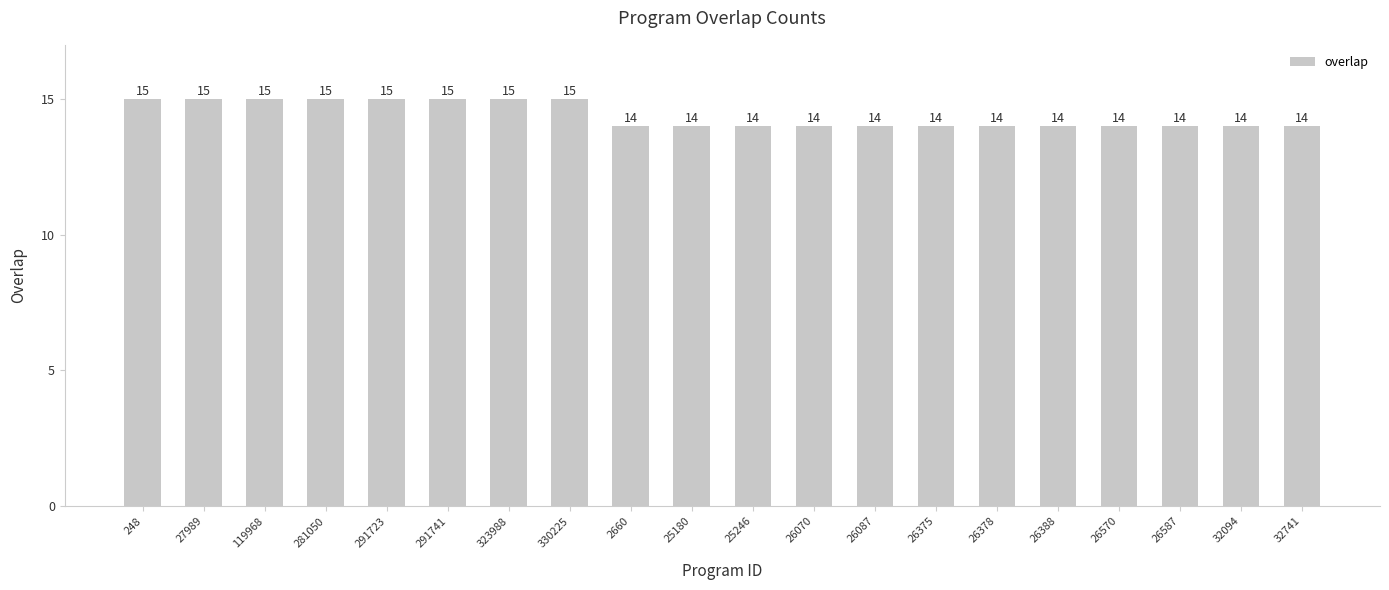

What is the difference between the maximum and second lowest values?

1